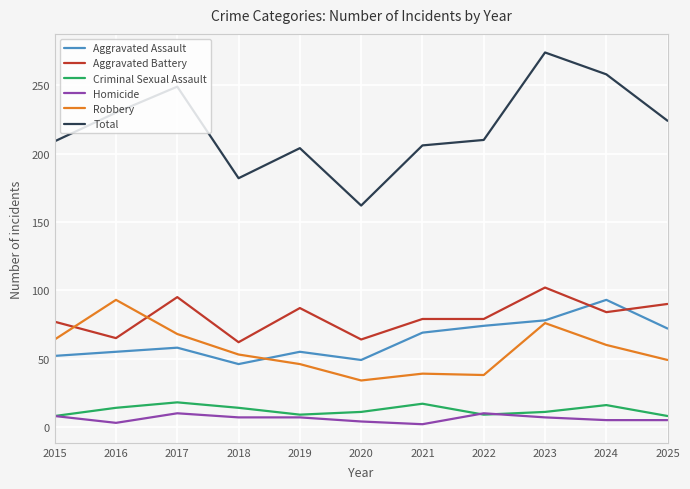

Is it true that Homicide equals 5 at 2025?

True